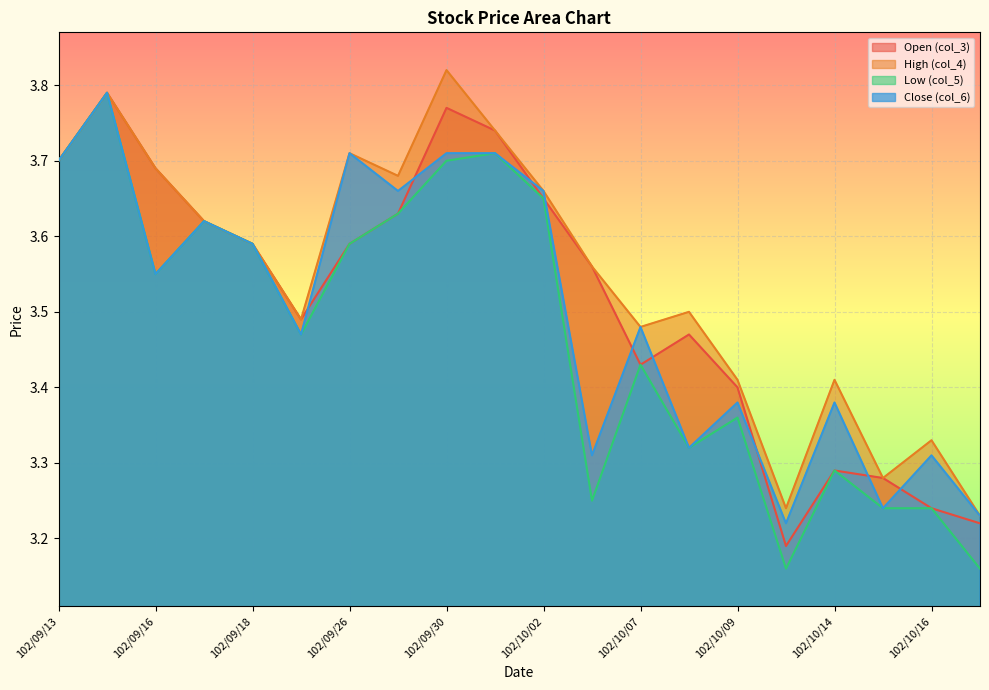

Between 102/09/30 and 102/10/09, which series saw the biggest shift?

High (col_4)